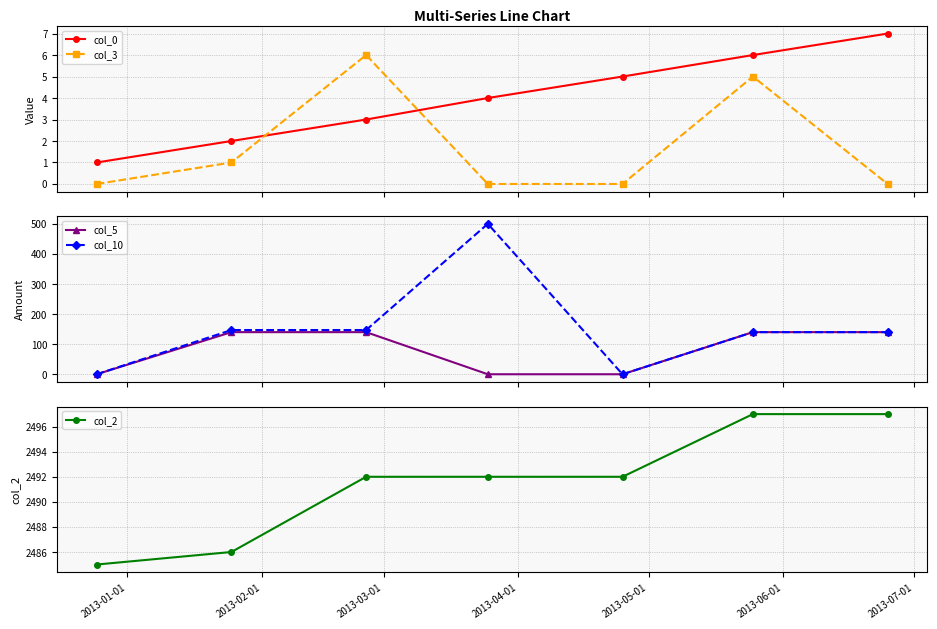

True or false: col_2 has more than 2 points higher than both neighbors.

False